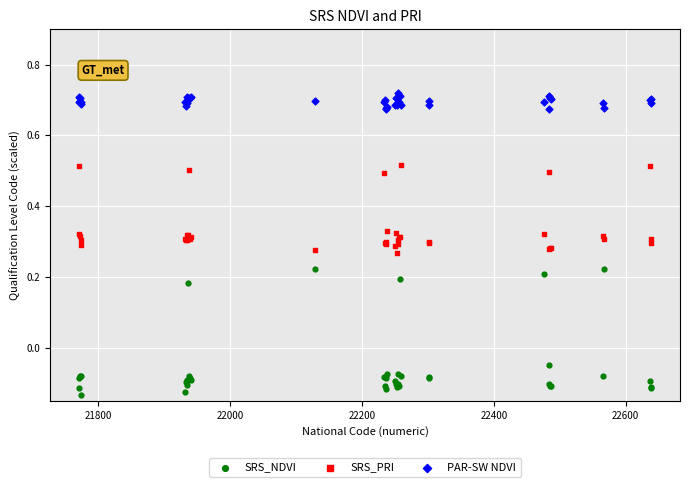

Which series has the largest Y range (max minus min)?

SRS_NDVI